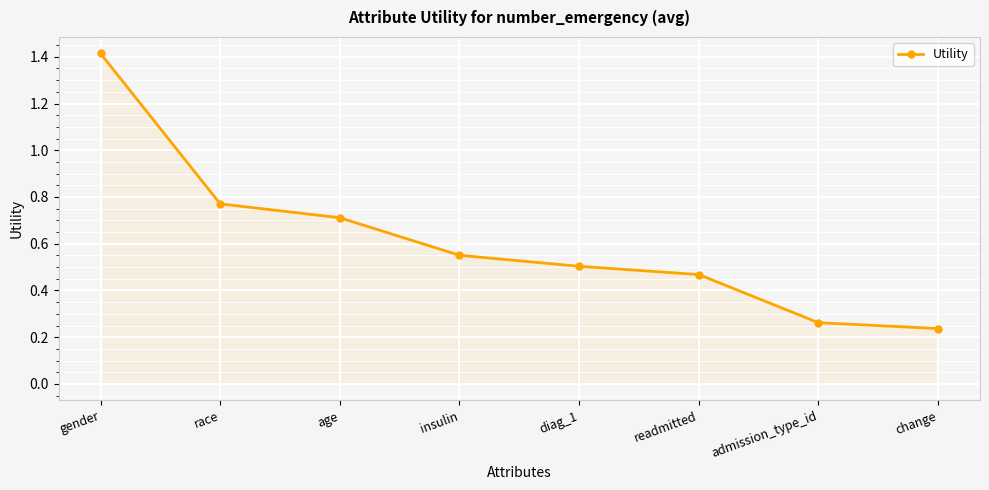

True or false: the data shows 0.2 at insulin.

False